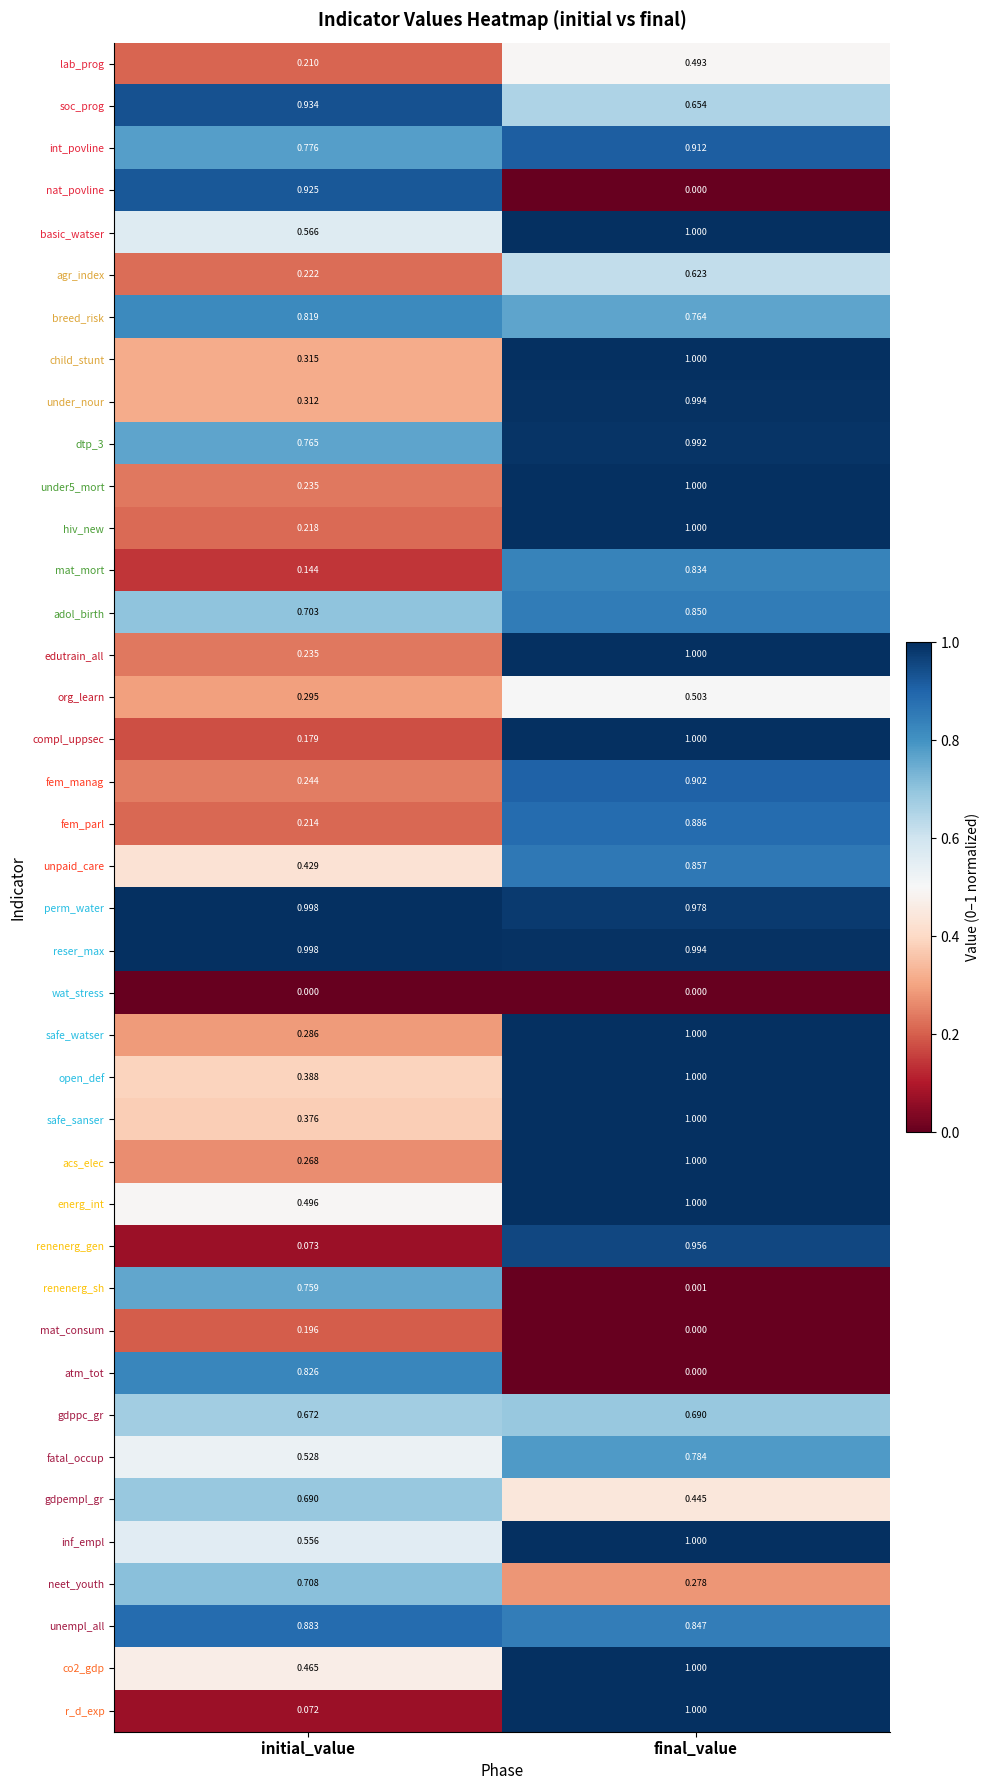

At which label is basic_watser closest to 0?

initial_value